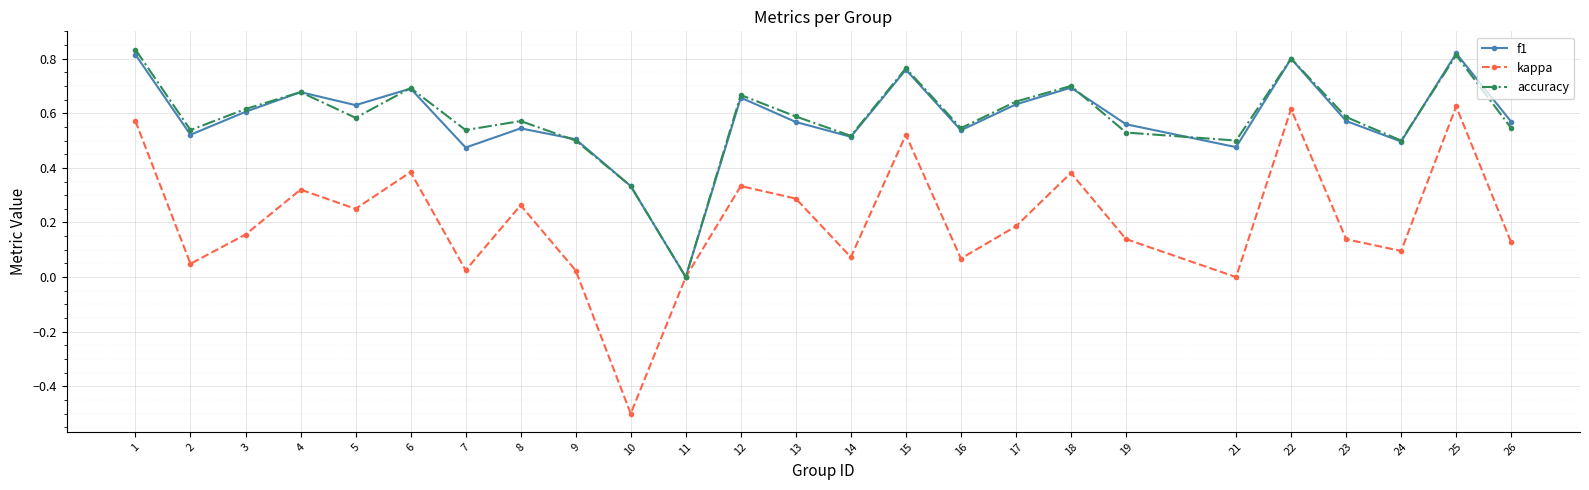

What are all the series names shown in the legend?

f1, kappa, accuracy